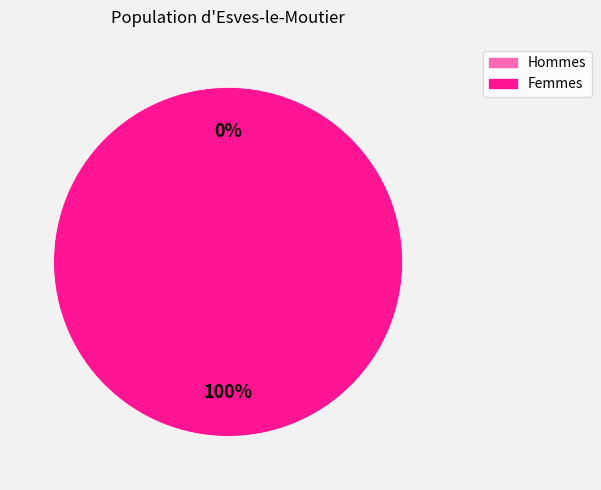

To the nearest percent, what is the combined percentage of 1445014243 and 1448643889?

100%